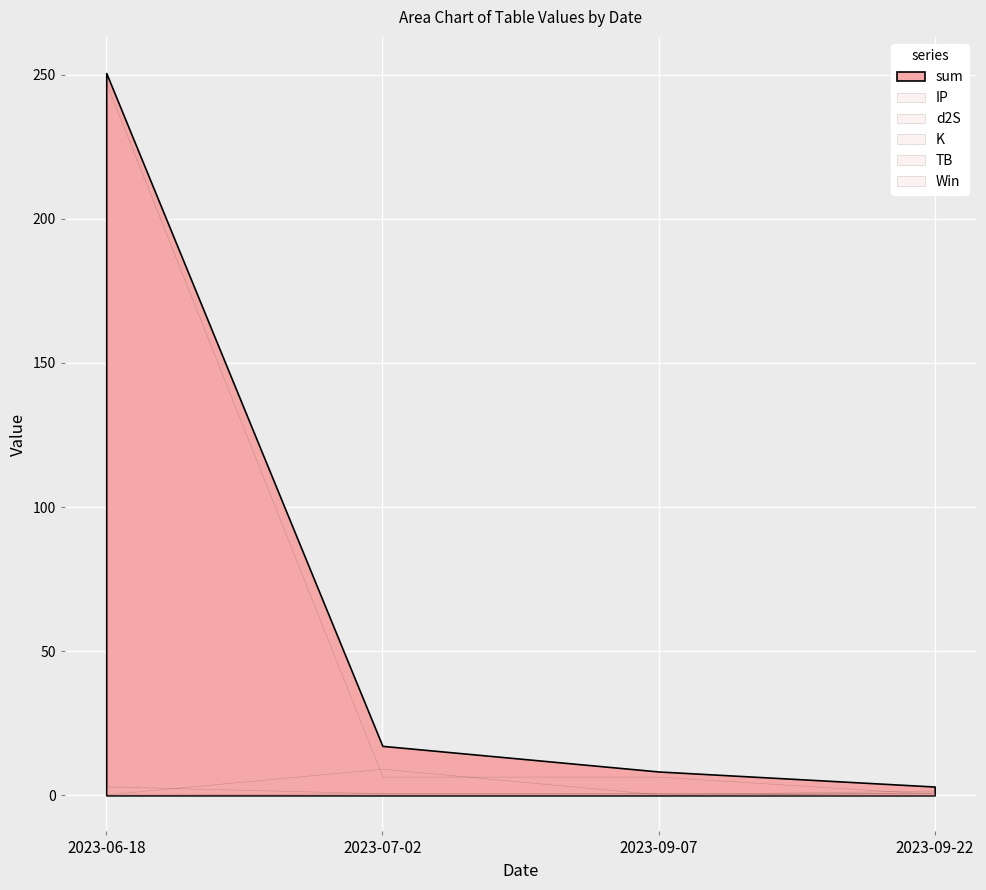

True or false: sum has more than 2 points higher than both neighbors.

False